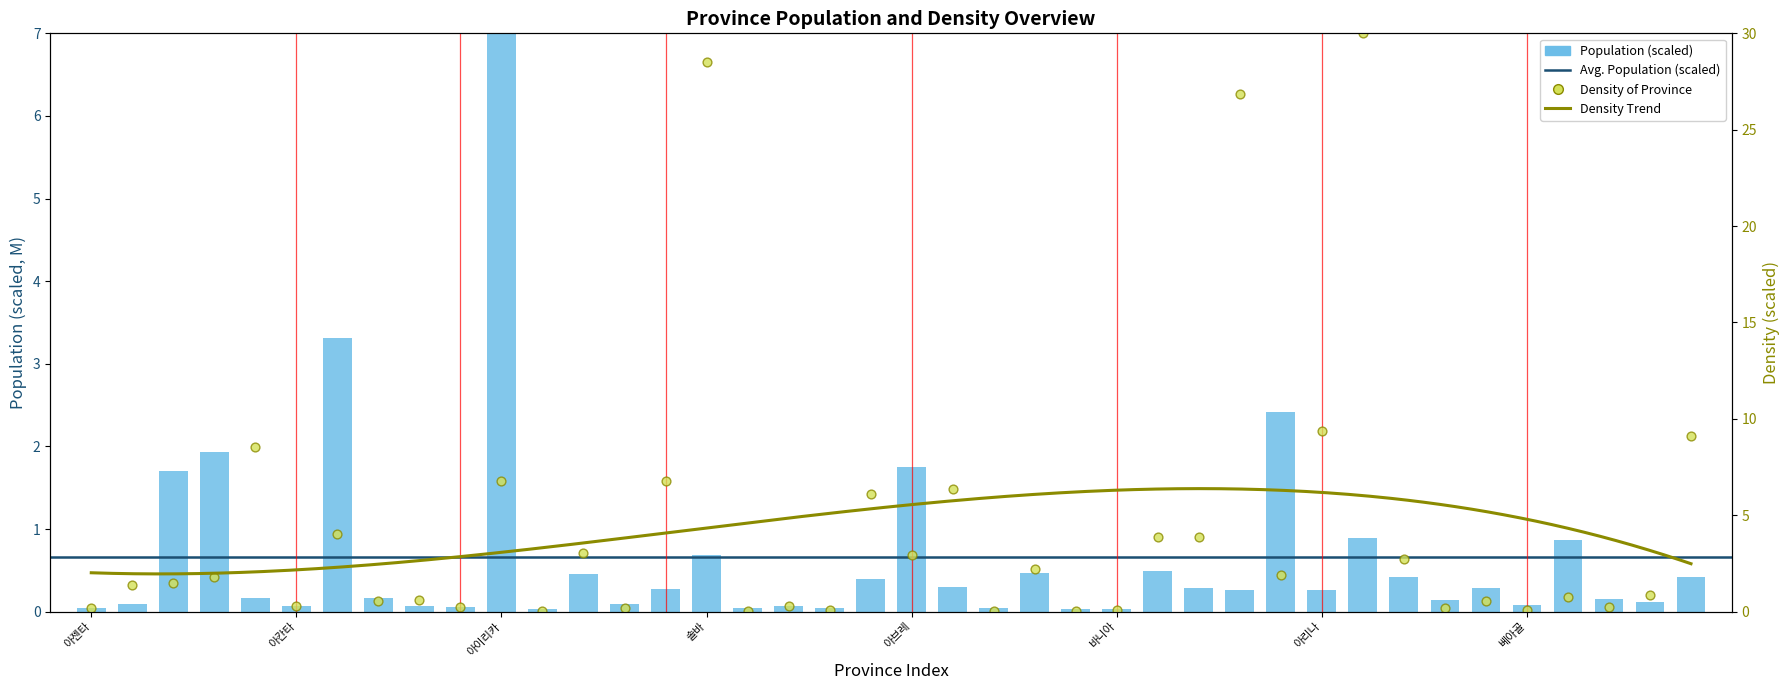

Which series contains the highest Y value?

density